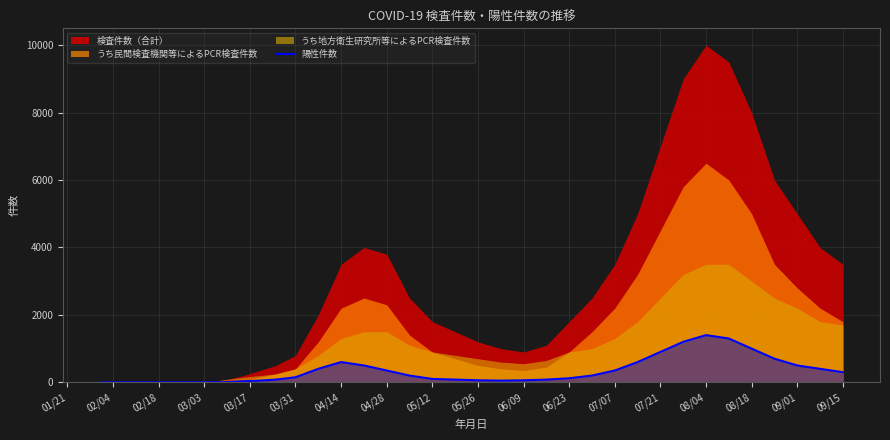

What is the maximum value for 陽性件数?

1400